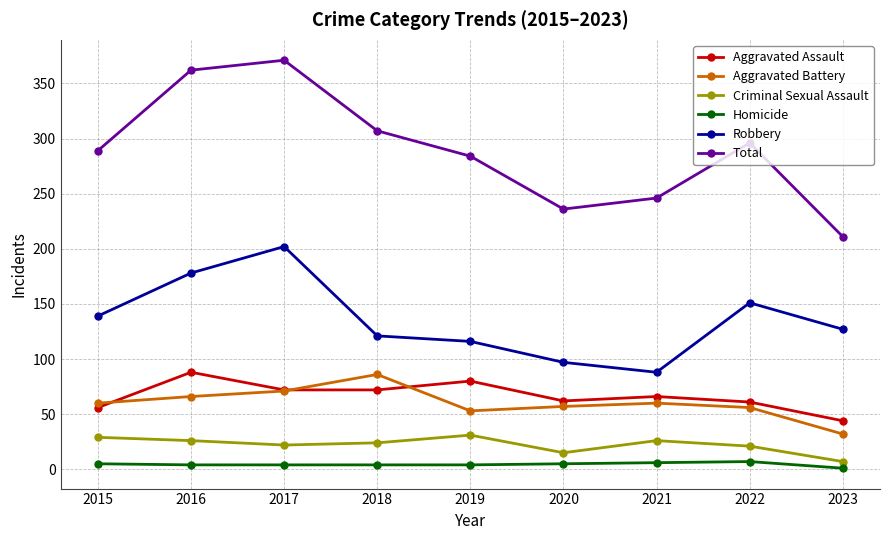

Which label corresponds to the largest value in the chart?

2017